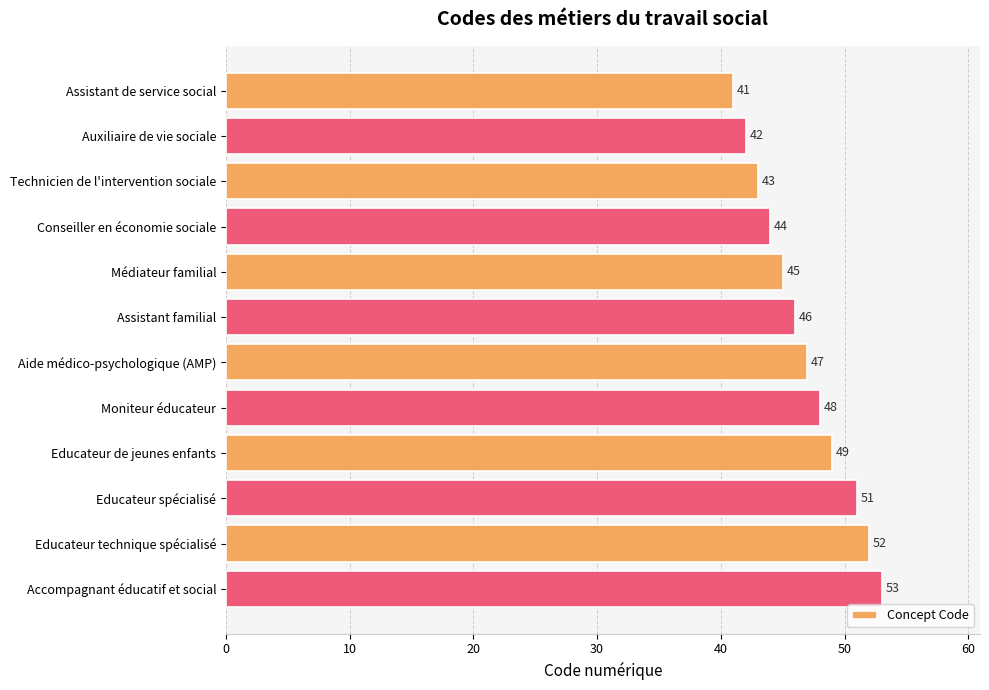

What is the value of the 9th bar from the top?

49